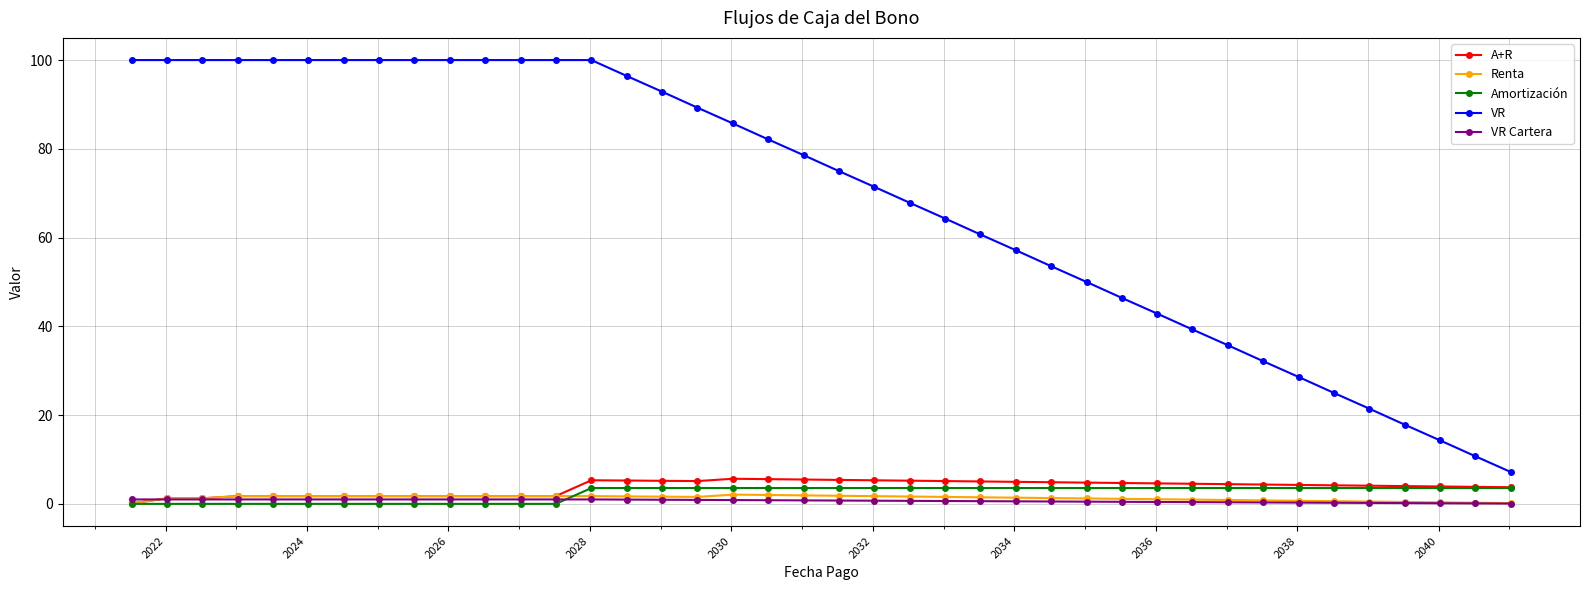

Which series has the largest range (max minus min)?

VR